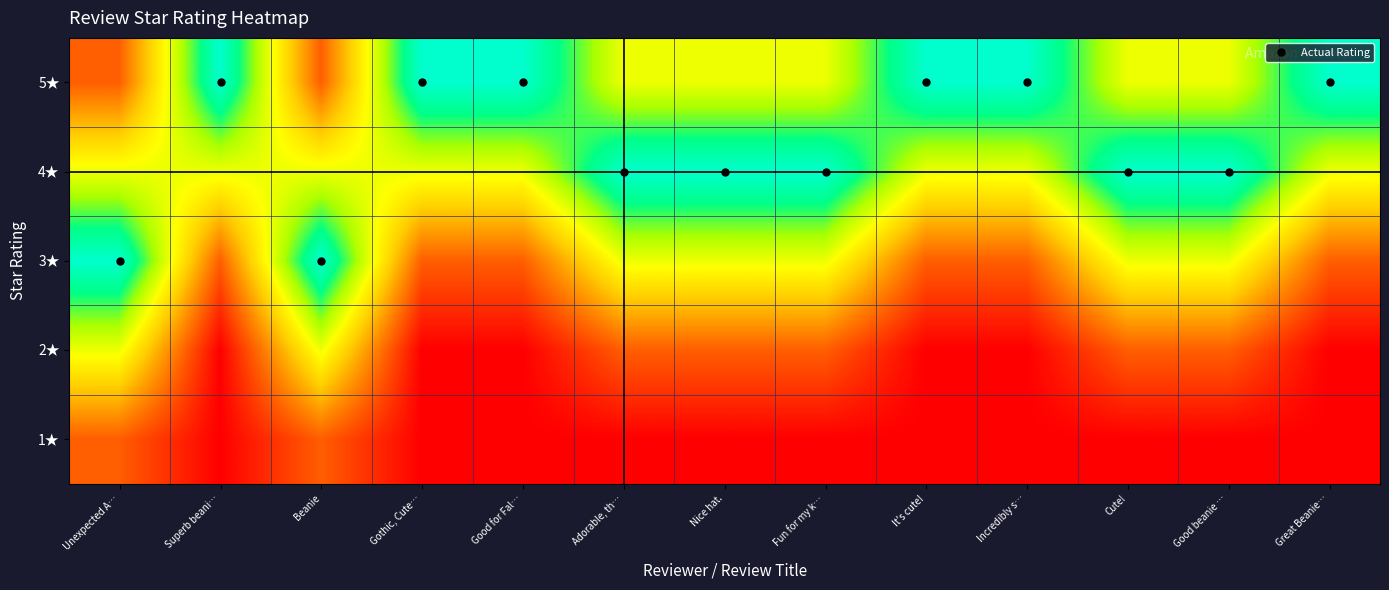

Between Good for Fal… and Superb beani…, which is larger?

Good for Fal…